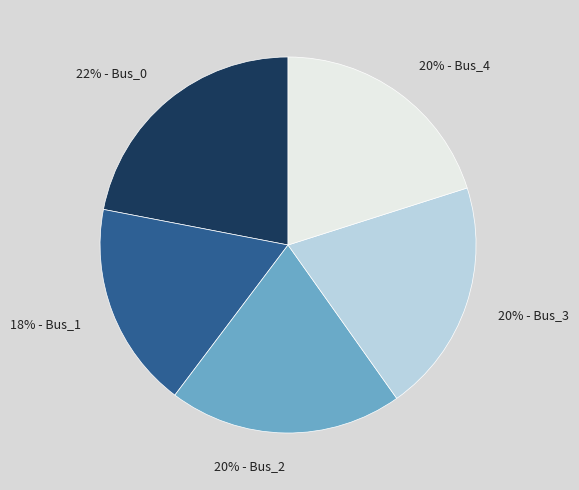

Which slice is the smallest?

18% - Bus_1